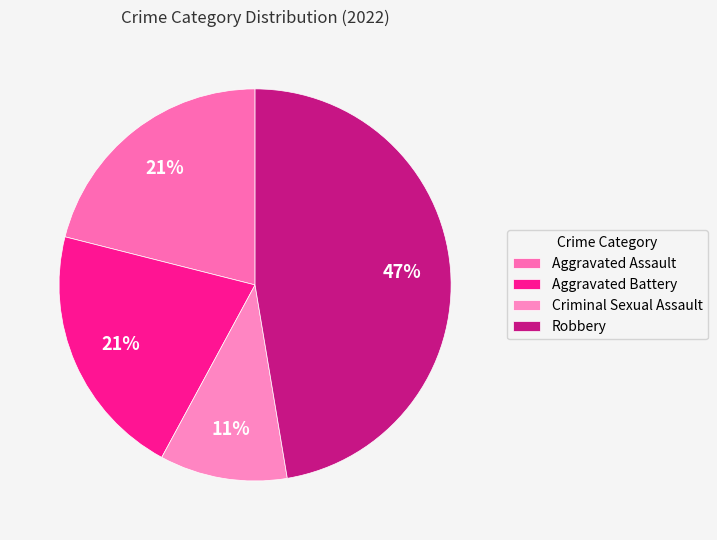

Rank the categories by value from highest to lowest.

Robbery, Aggravated Assault, Aggravated Battery, Criminal Sexual Assault